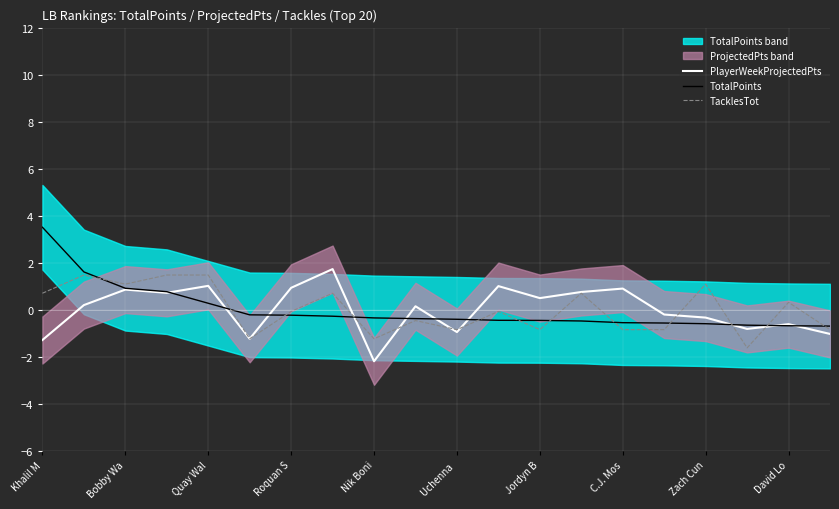

Reading left to right, extract all data points from this chart.

PlayerWeekProjectedPts: -1.3	0.2	0.9	0.7	1.0	-1.2	0.9	1.7	-2.2	0.1	-1.0	1.0	0.5	0.8	0.9	-0.2	-0.3	-0.8	-0.6	-1.0
TotalPoints: 3.5	1.6	0.9	0.8	0.3	-0.2	-0.2	-0.3	-0.4	-0.4	-0.4	-0.5	-0.5	-0.5	-0.6	-0.6	-0.6	-0.7	-0.7	-0.7
TacklesTot: 0.7	1.5	1.1	1.5	1.5	-1.2	-0.1	0.7	-1.2	-0.5	-0.9	-0.1	-0.9	0.7	-0.9	-0.9	1.1	-1.6	0.3	-0.9